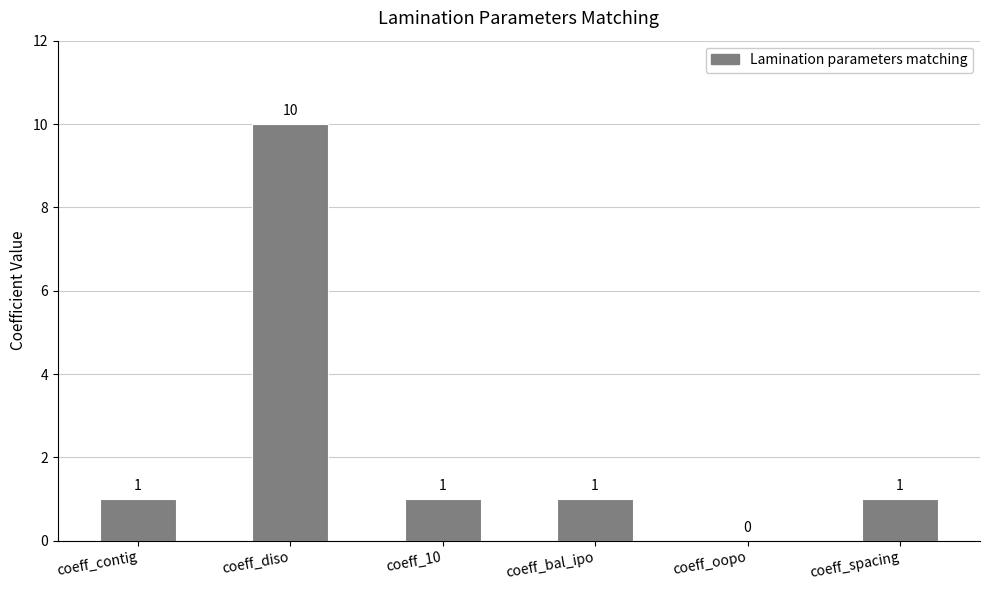

How many series are shown in this chart?

1